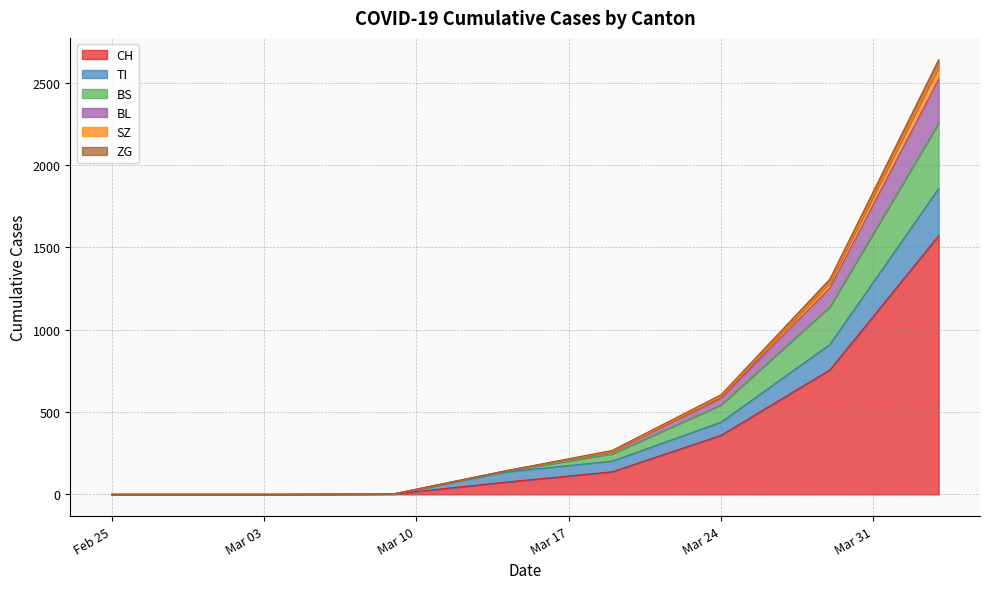

What is the maximum value for CH?

1570